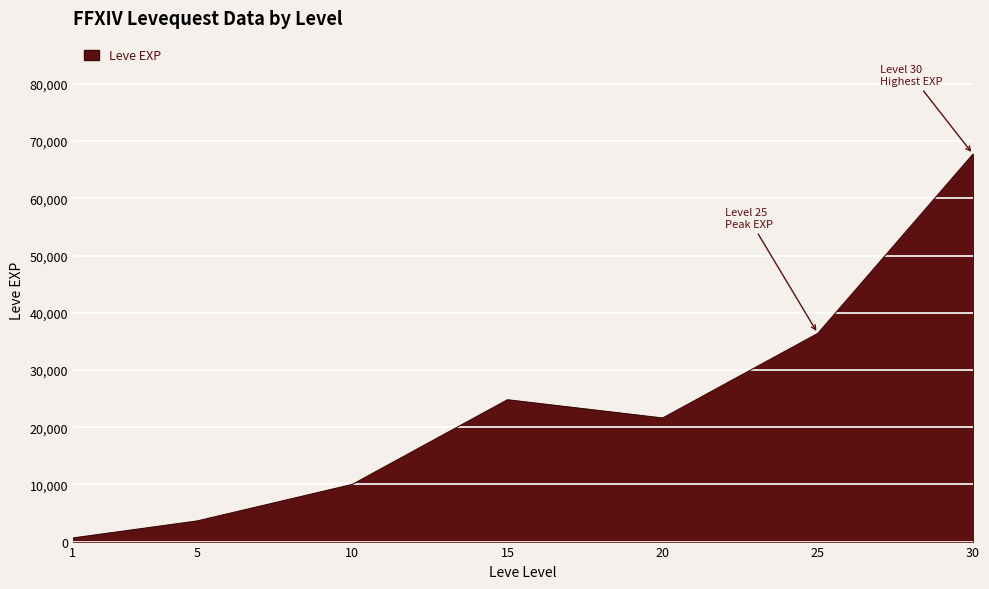

Count the number of data series in this chart.

1